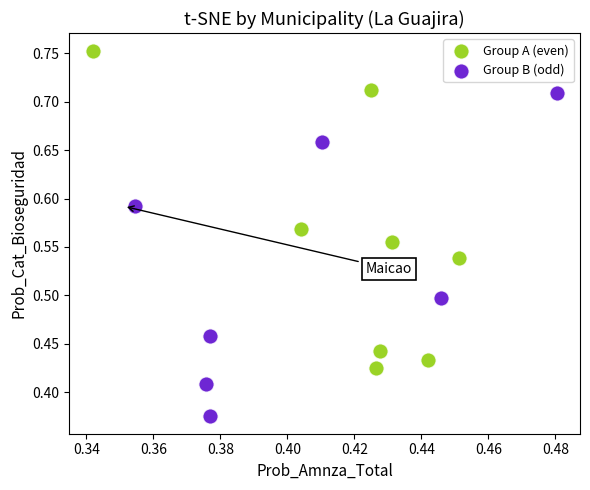

Which series has the widest spread of Y values?

Group B (odd)